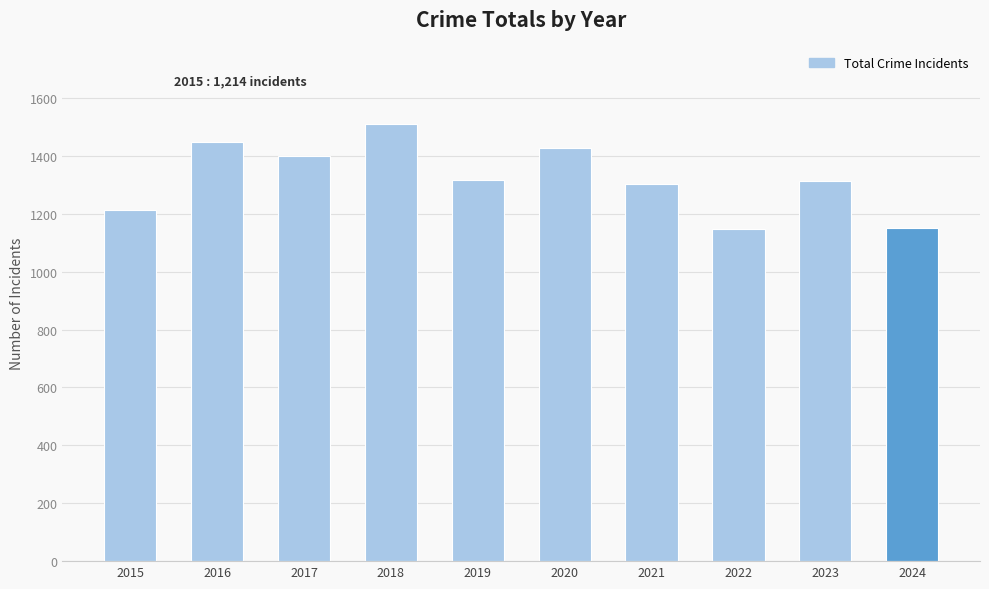

Is it true that the value at 2019 is 1318?

True